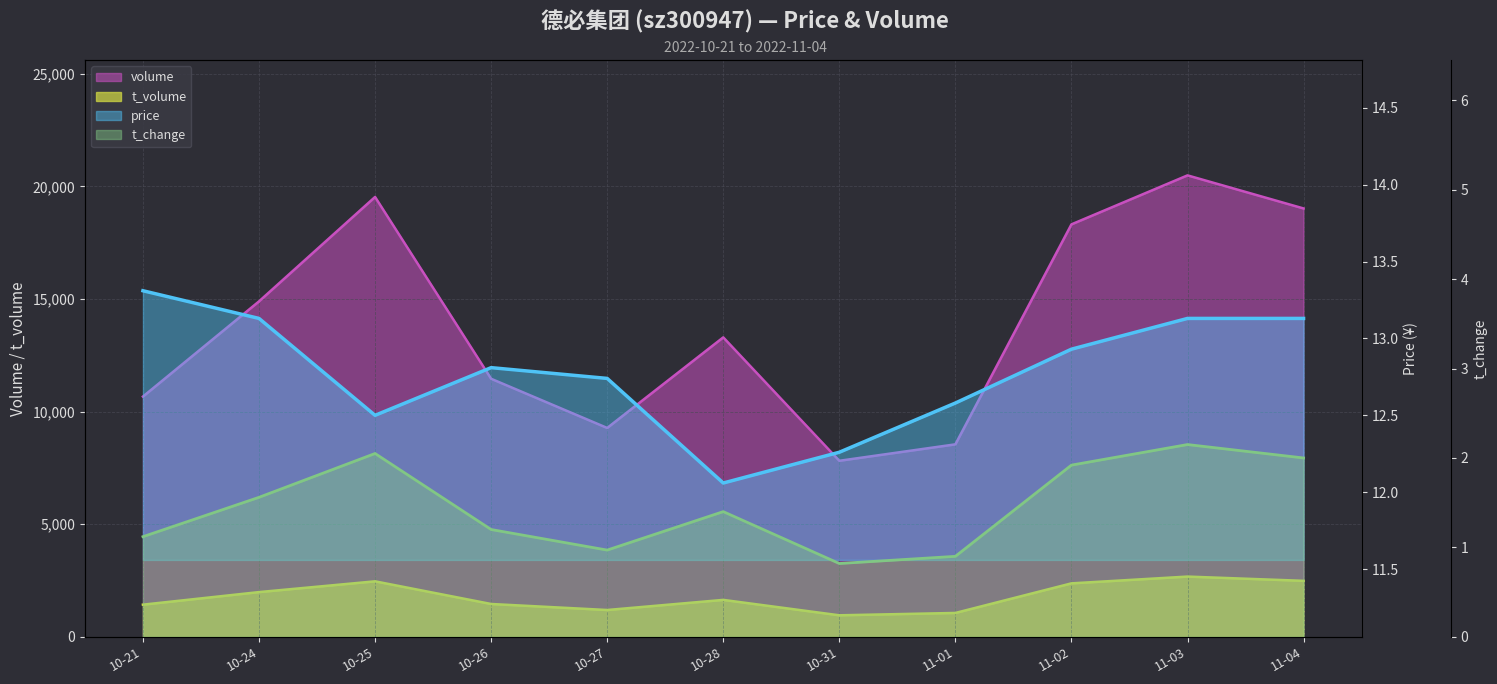

Reading left to right, transcribe all the data shown in this chart.

volume: 10667.0	14893.0	19529.0	11457.0	9274.0	13295.0	7816.0	8546.0	18313.0	20488.0	19019.0
t_volume: 1428.0	1986.0	2464.0	1458.0	1191.0	1640.0	956.0	1060.0	2374.0	2675.0	2486.0
price: 13.3	13.1	12.5	12.8	12.7	12.1	12.3	12.6	12.9	13.1	13.1
t_change: 1.1	1.6	2.0	1.2	1.0	1.4	0.8	0.9	1.9	2.1	2.0